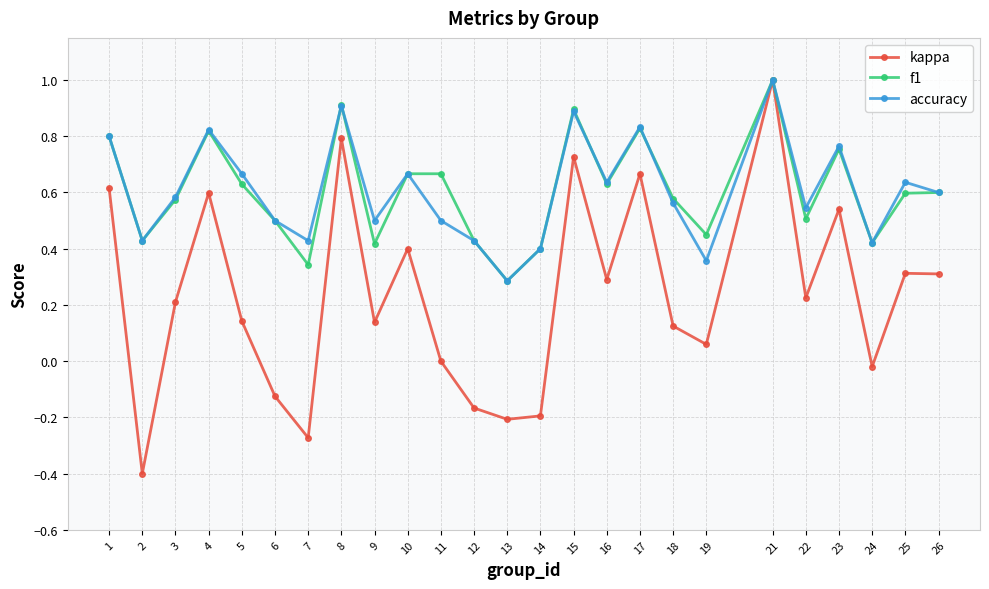

Which series has the largest range (max minus min)?

kappa